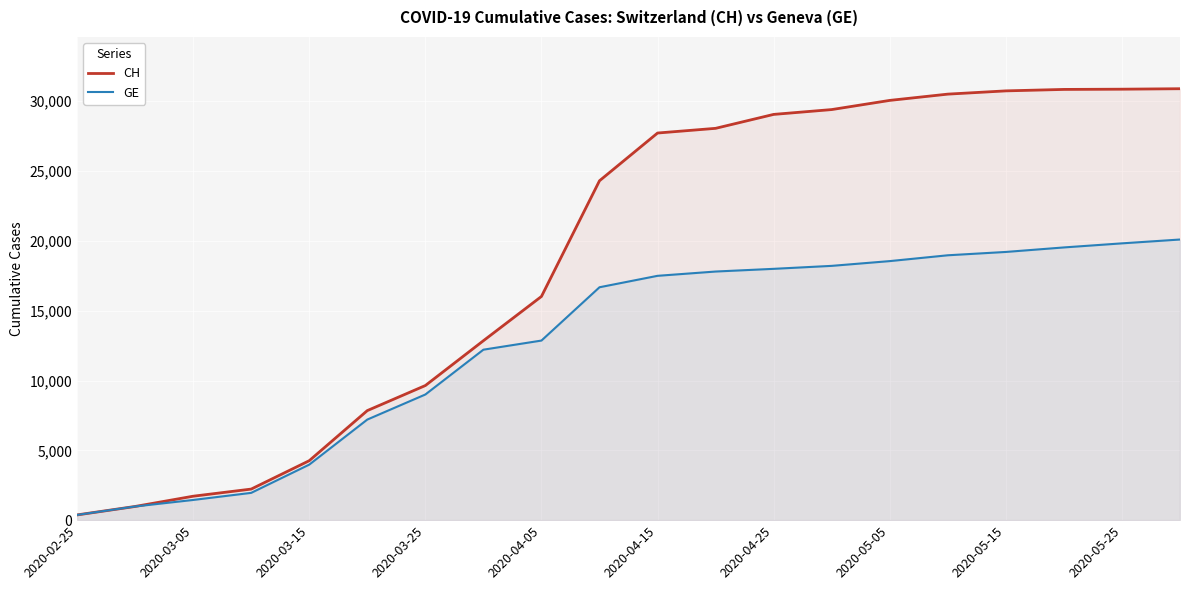

Rank the series by their maximum value, from highest to lowest.

CH, GE